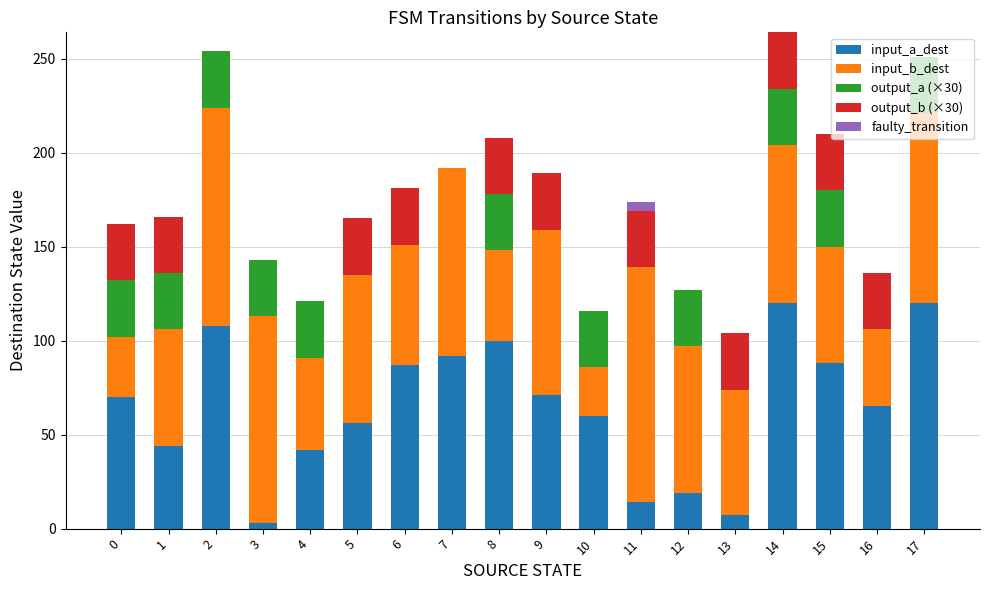

What is the highest value of the input_a_dest series?

120